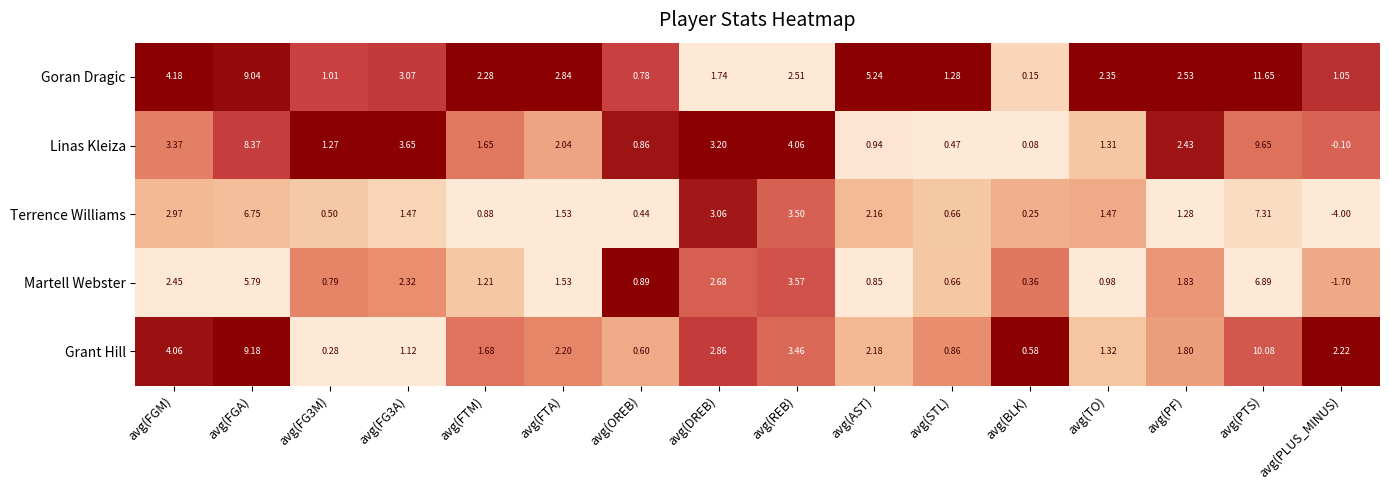

What is the maximum value shown in the chart?

11.7